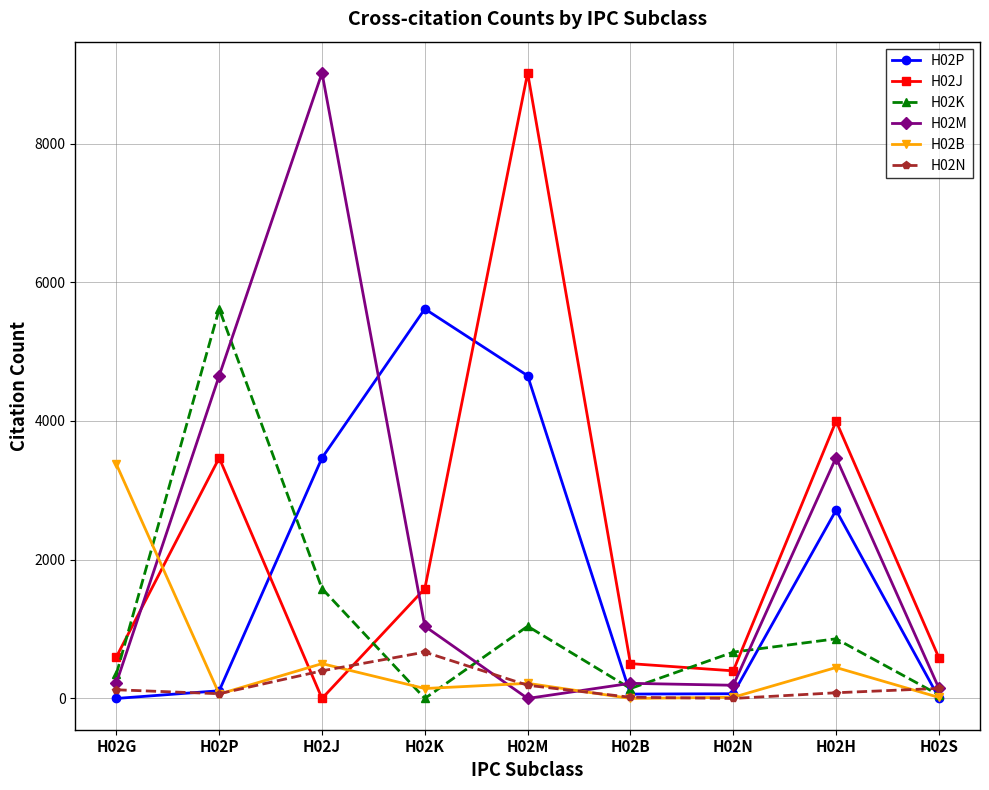

True or false: H02M has more than 1 interior local peaks.

True